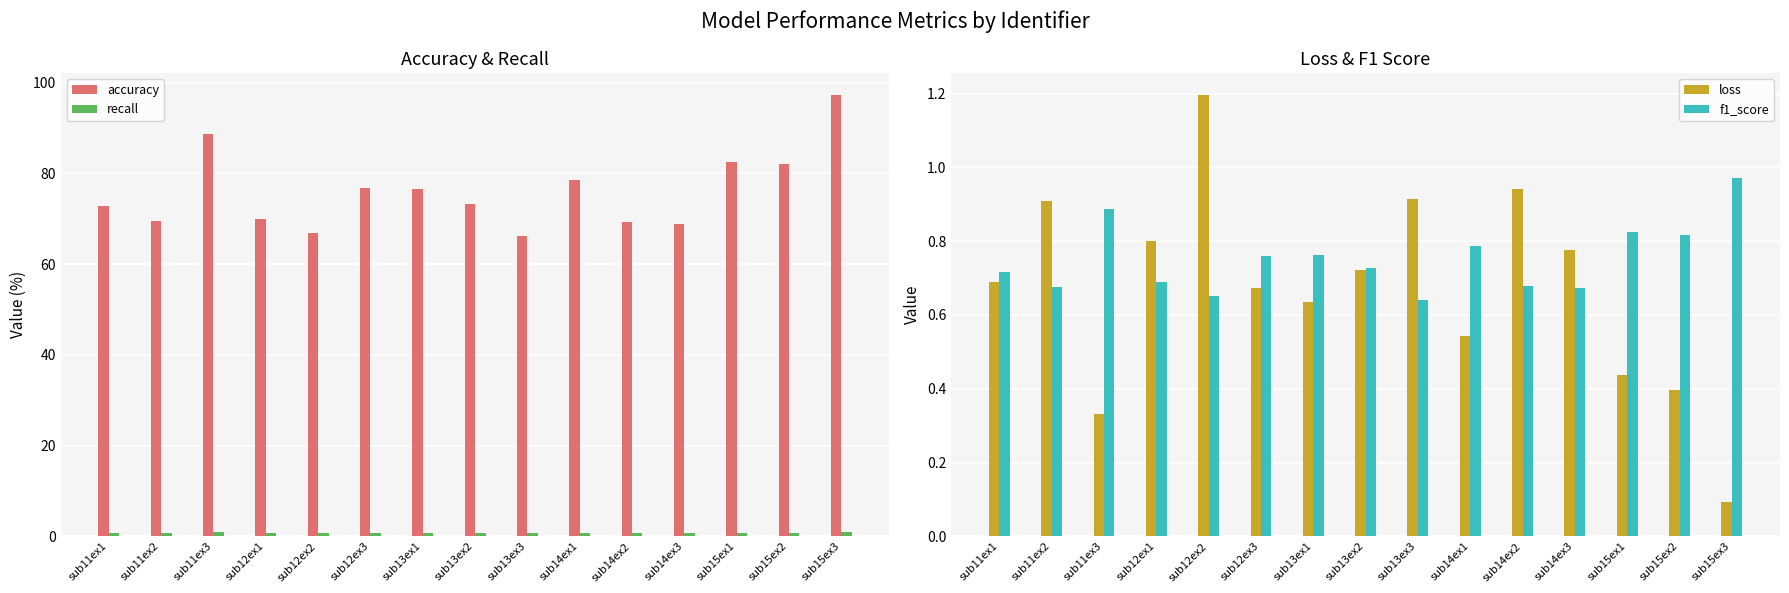

What is the maximum value shown in the chart?

97.3